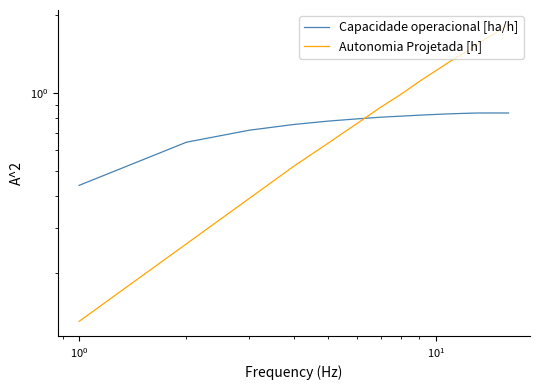

How many data points does each series have?

16